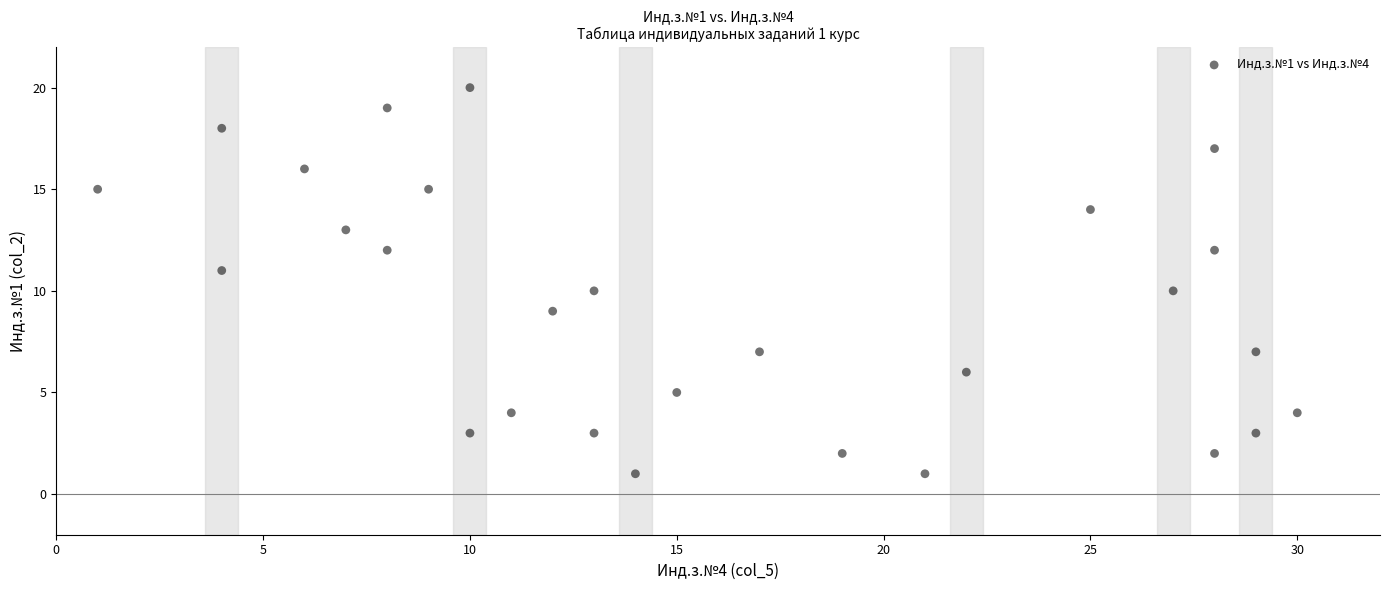

What is the range of X values (max minus min)?

29